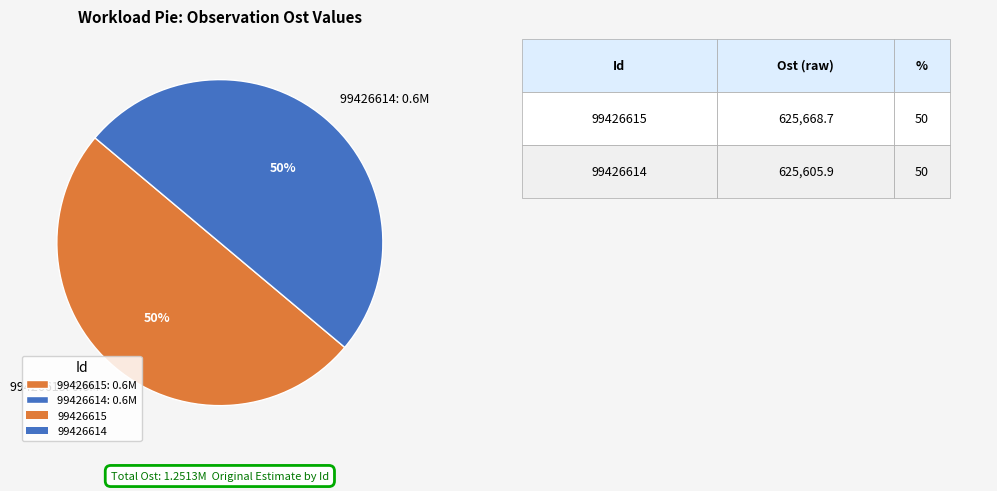

Combined, do 99426614 and 99426615 account for over 50%?

Yes